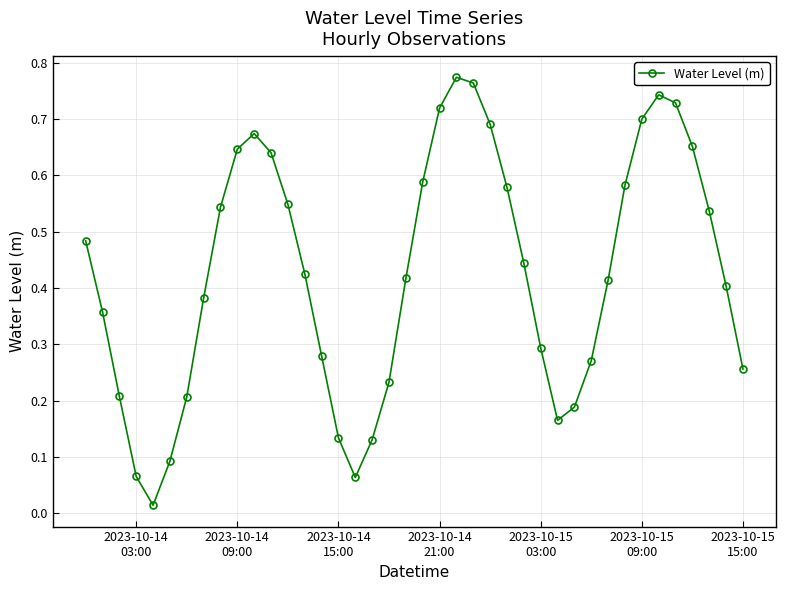

What is the sum of all values?

17.0